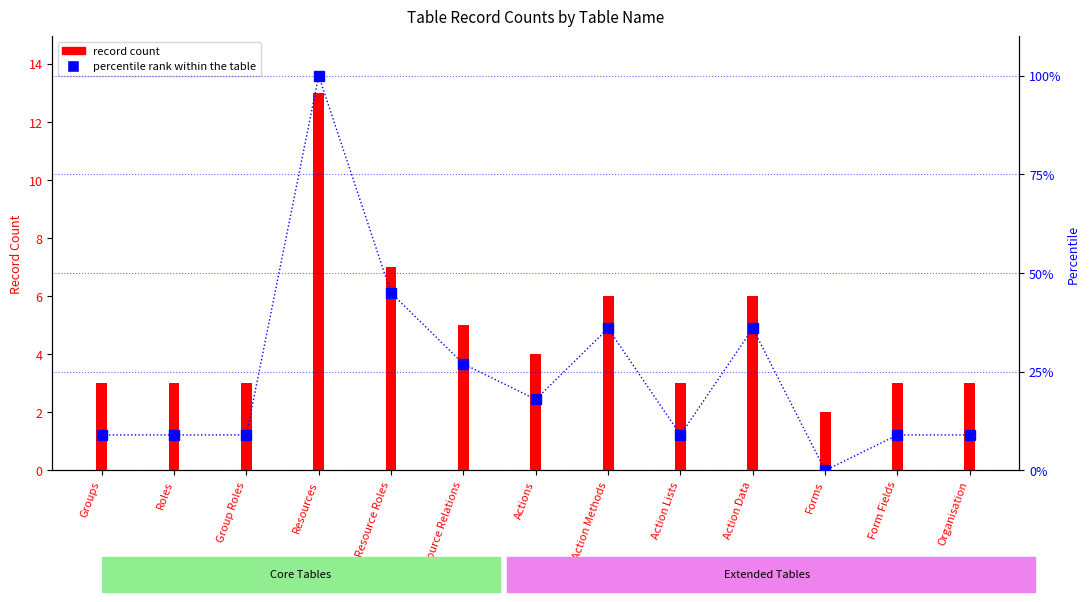

Reading left to right, extract all data points from this chart.

Groups=9	Roles=9	Group Roles=9	Resources=100	Resource Roles=45	Resource Relations=27	Actions=18	Action Methods=36	Action Lists=9	Action Data=36	Forms=0	Form Fields=9	Organisation=9